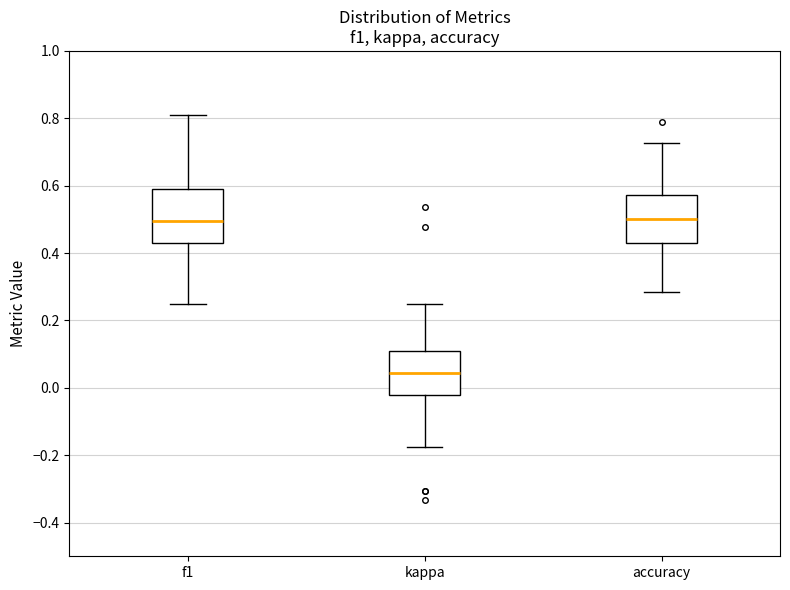

Which box's median line is the lowest?

kappa